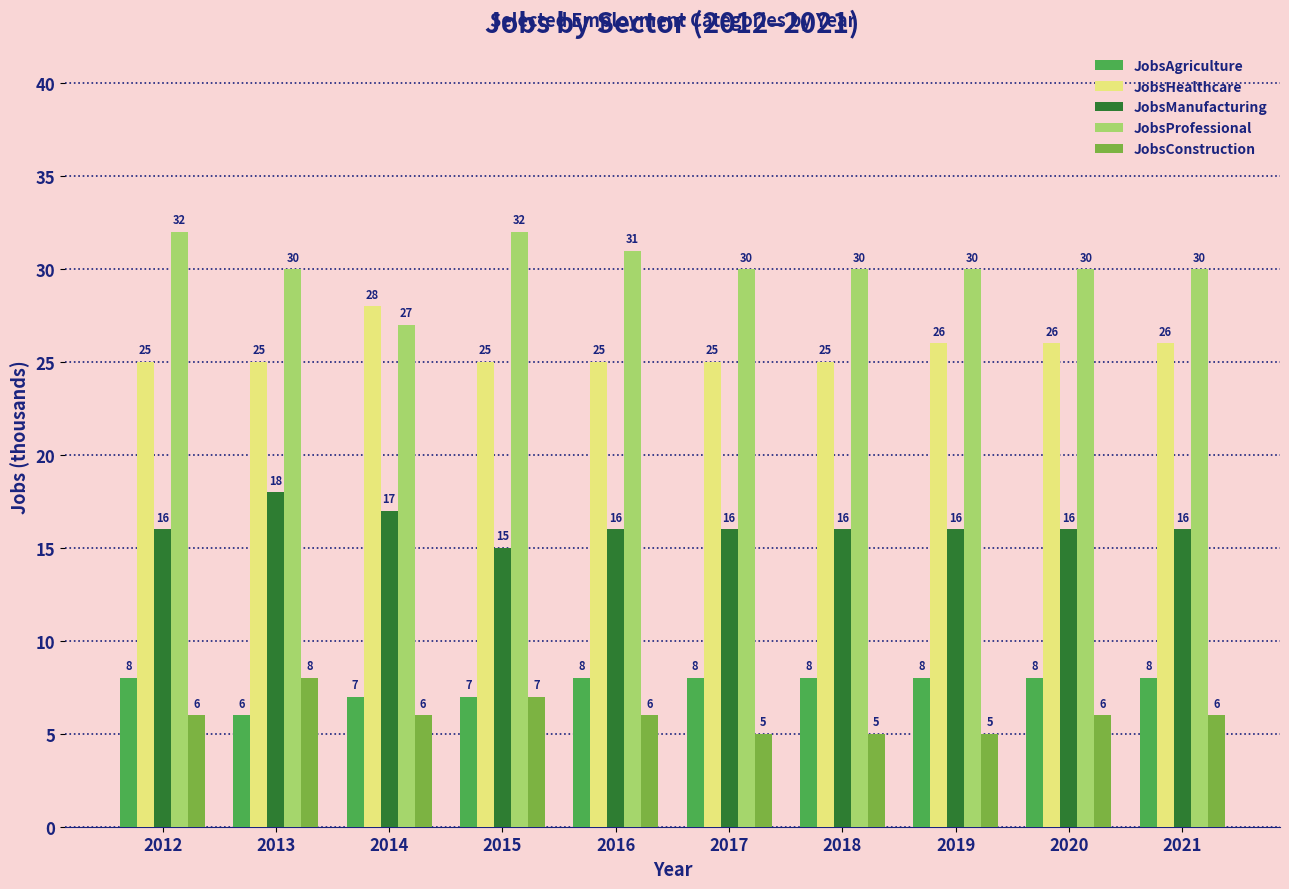

How many JobsConstruction values are between 5 and 6?

8